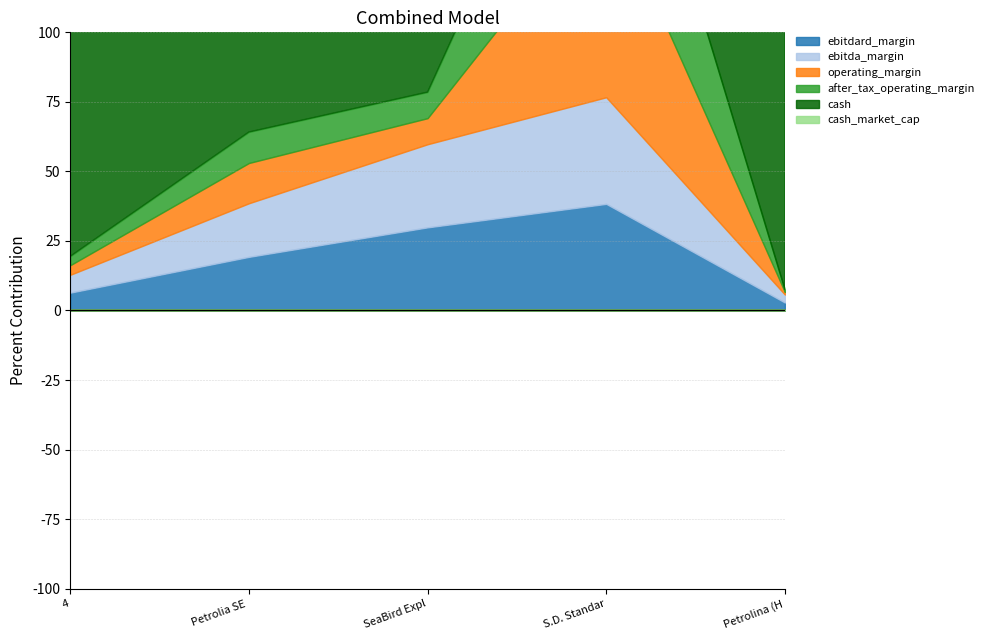

How many categories are shown in the chart?

5